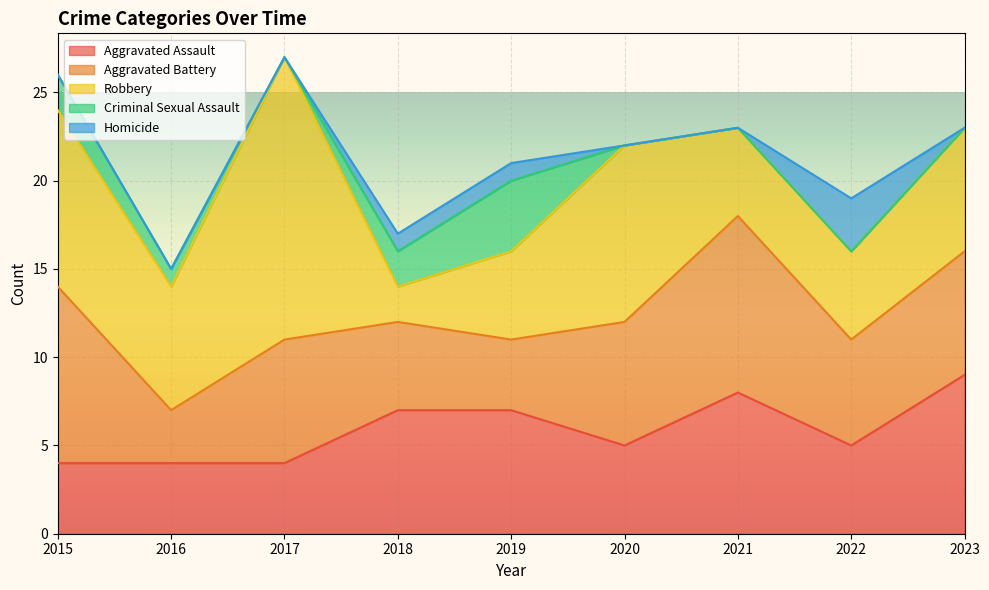

What is the total value across all series at 2019?

21